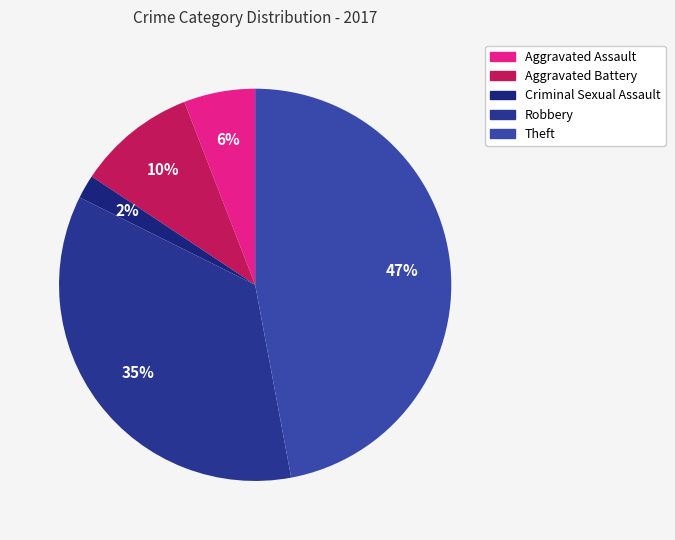

To the nearest percent, what is the difference between the Robbery and Aggravated Battery slice percentages?

25%